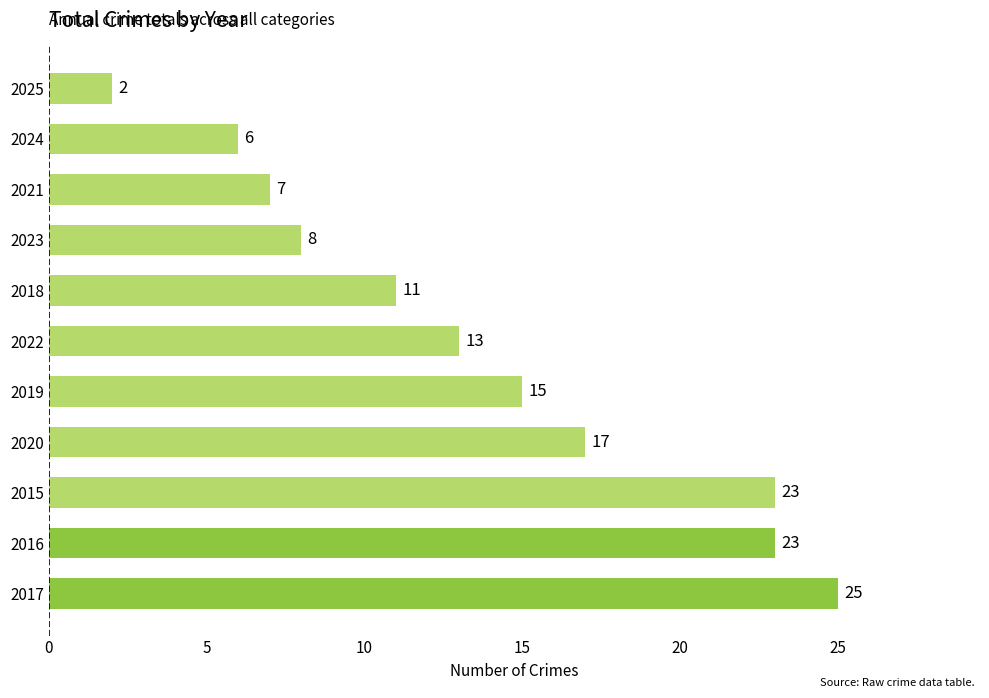

Are the bars grouped side by side (vs. stacked)?

No